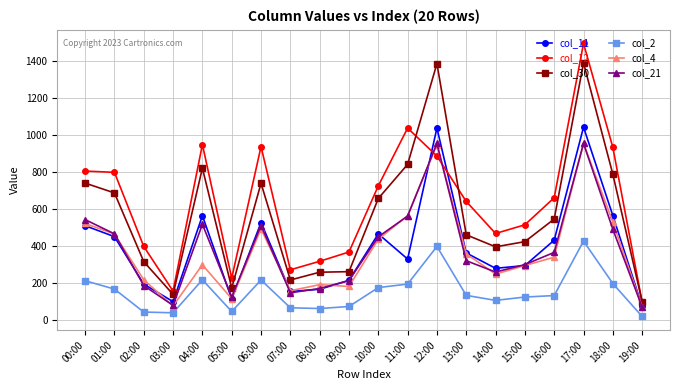

Between 03:00 and 04:00, which series saw the biggest shift?

col_12